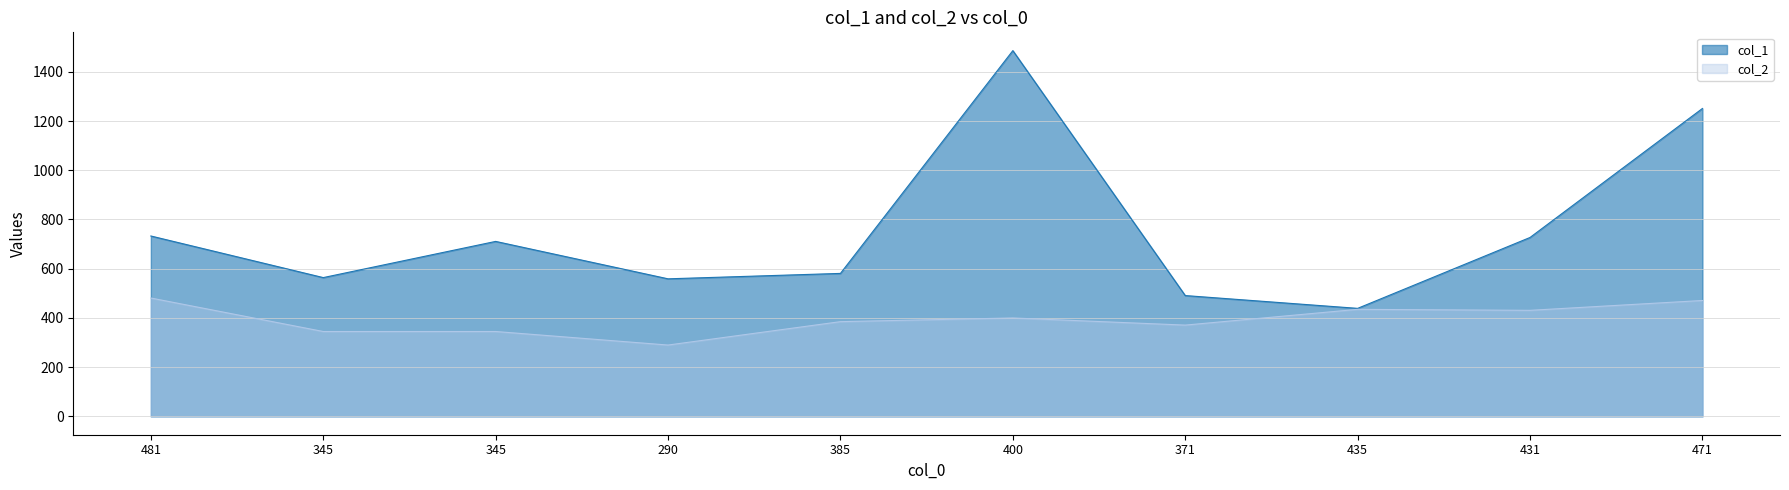

True or false: col_1 has a value of 559 at 290.

True